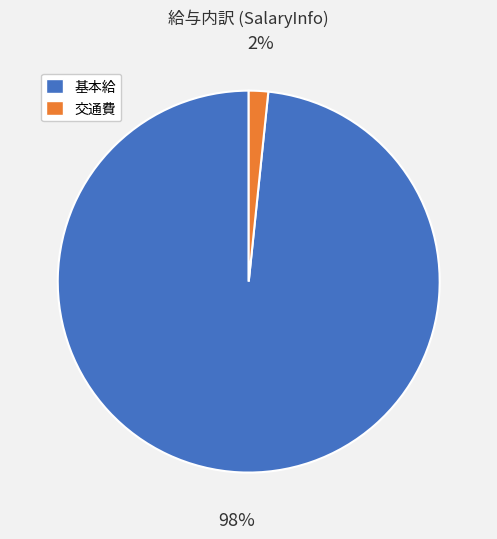

Between 基本給 and 交通費, which is larger?

基本給